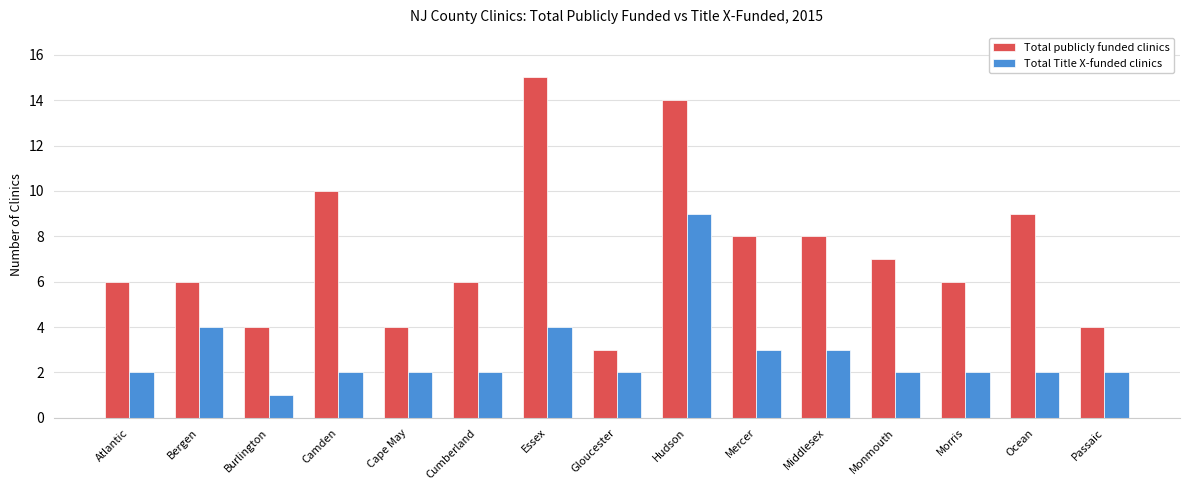

At which category does the chart reach its minimum across all series?

Burlington